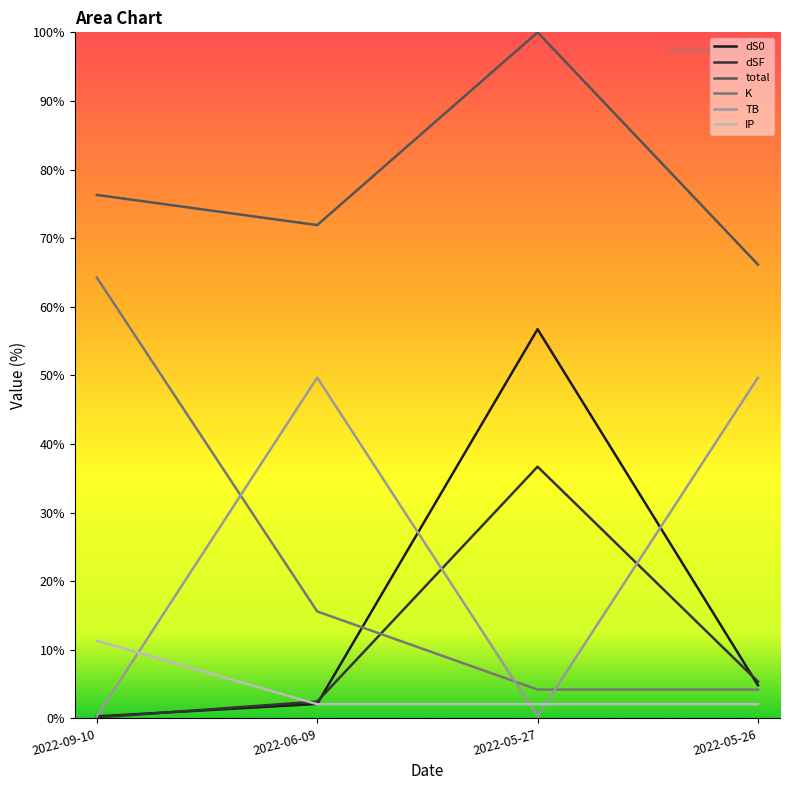

Which series changed the most between 2022-06-09 and 2022-05-26?

K